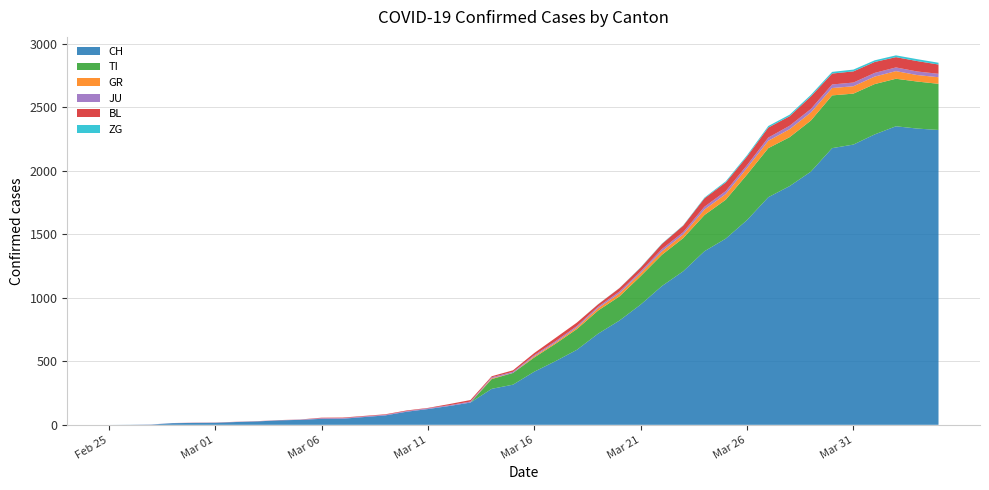

Reading left to right, what are all the values shown in this chart?

CH: 0	1	2	13	15	16	22	27	35	39	47	48	61	74	103	124	148	175	283	316	418	501	590	717	820	946	1092	1208	1366	1465	1611	1791	1878	1992	2177	2205	2285	2349	2331	2320
TI: 0	0	0	0	0	0	0	0	0	0	0	0	0	0	0	0	0	0	77	92	112	137	163	182	190	224	246	261	285	306	358	386	385	402	415	401	396	374	370	363
GR: 0	0	0	0	0	0	0	0	0	0	0	0	0	0	0	0	0	0	6	0	9	9	13	18	24	24	27	29	43	45	52	58	63	63	58	58	59	60	51	52
JU: 0	0	1	1	1	1	1	1	1	2	5	5	5	5	5	6	6	8	8	9	9	11	11	12	14	13	18	18	22	23	22	25	27	28	28	29	29	29	28	27
BL: 0	0	0	0	1	1	1	1	1	1	4	4	4	4	5	3	9	12	8	12	17	26	27	19	27	30	40	51	66	68	68	79	75	99	86	88	86	81	82	73
ZG: 0	0	0	0	0	0	0	0	0	0	0	0	0	0	0	0	0	0	0	0	0	0	0	1	1	3	3	3	6	9	10	12	12	12	13	14	13	14	15	14